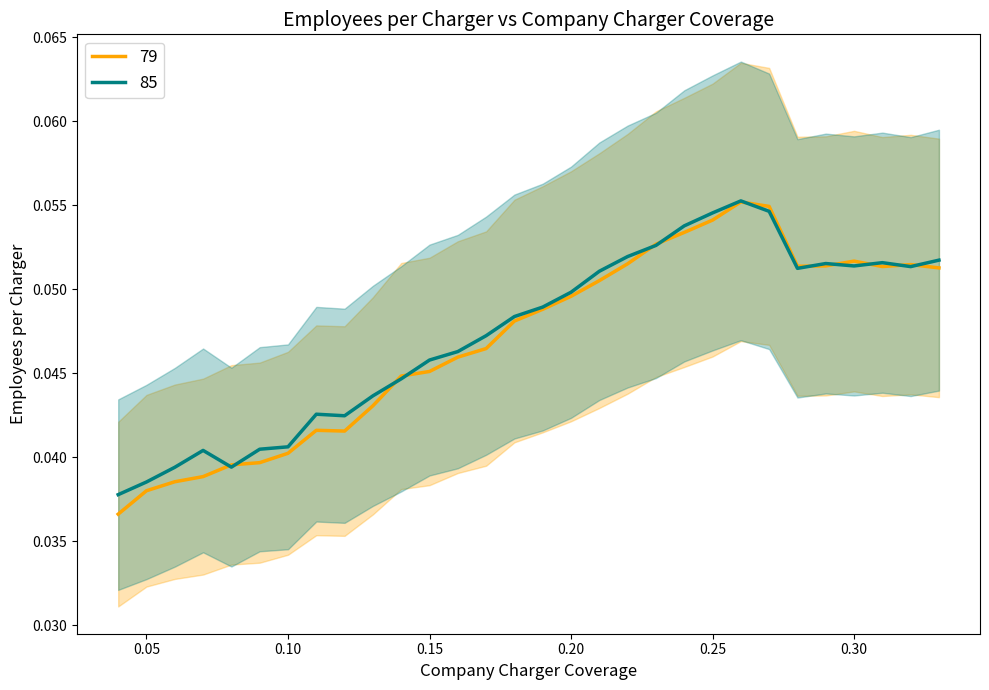

How many interior local peaks does the 79 series have?

4